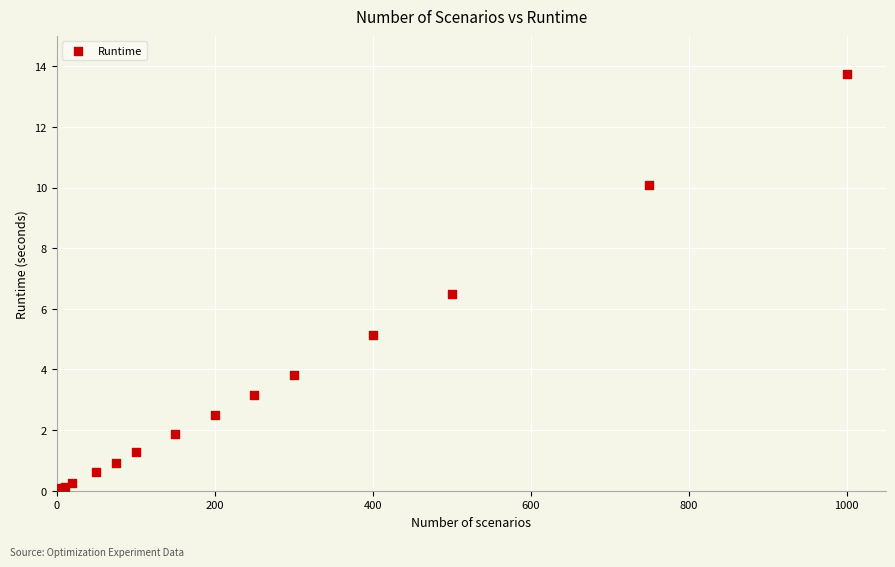

What Y value in the scatter plot is closest to 6?

6.5